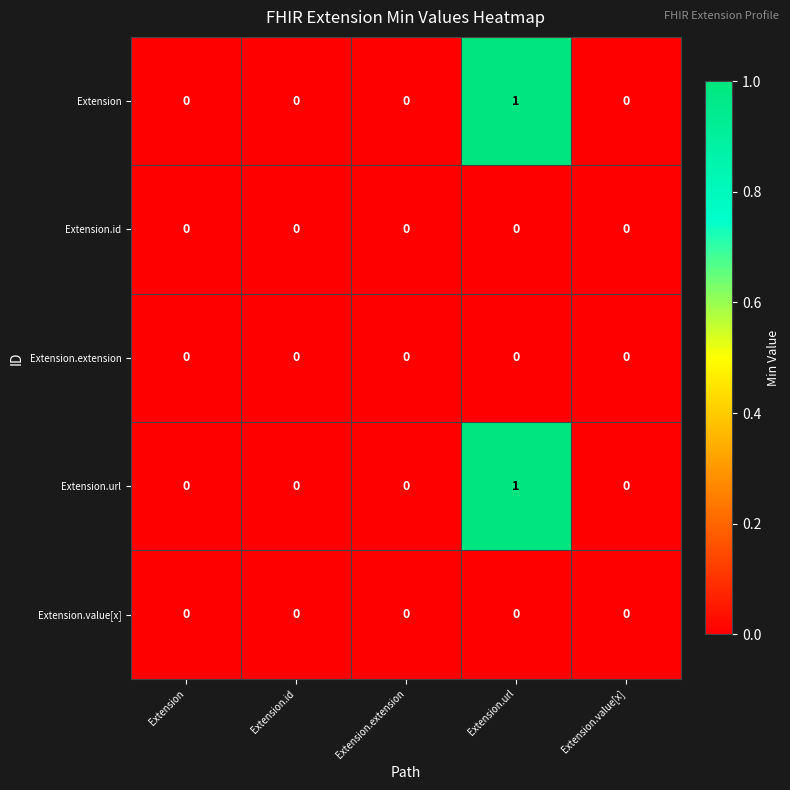

Which category has the highest value in the Extension.url series?

Extension.url